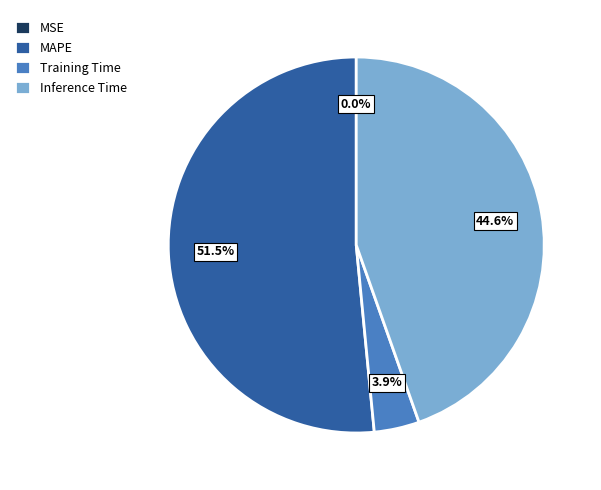

Is there a majority slice in this chart?

Yes